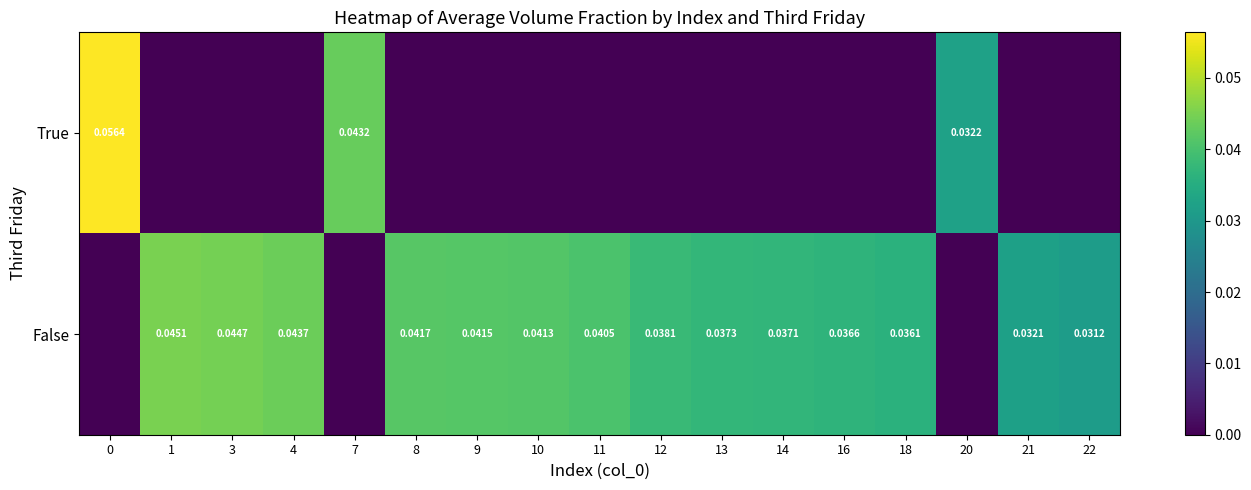

How many data points in False are above 0?

14